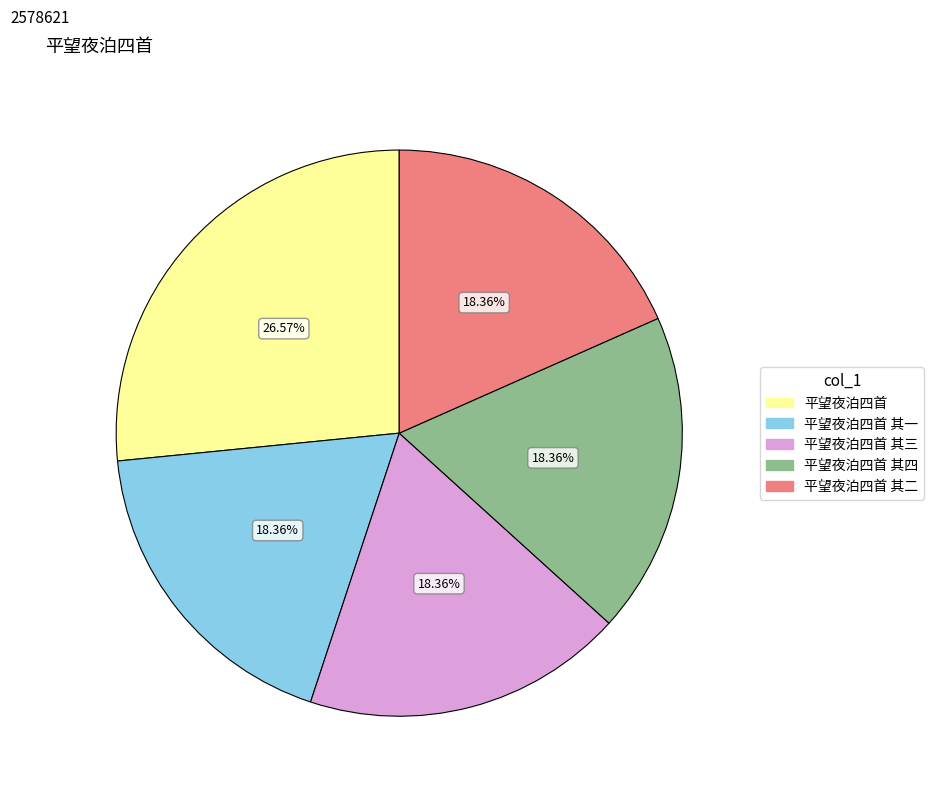

Is there any slice that represents more than half of the pie?

No